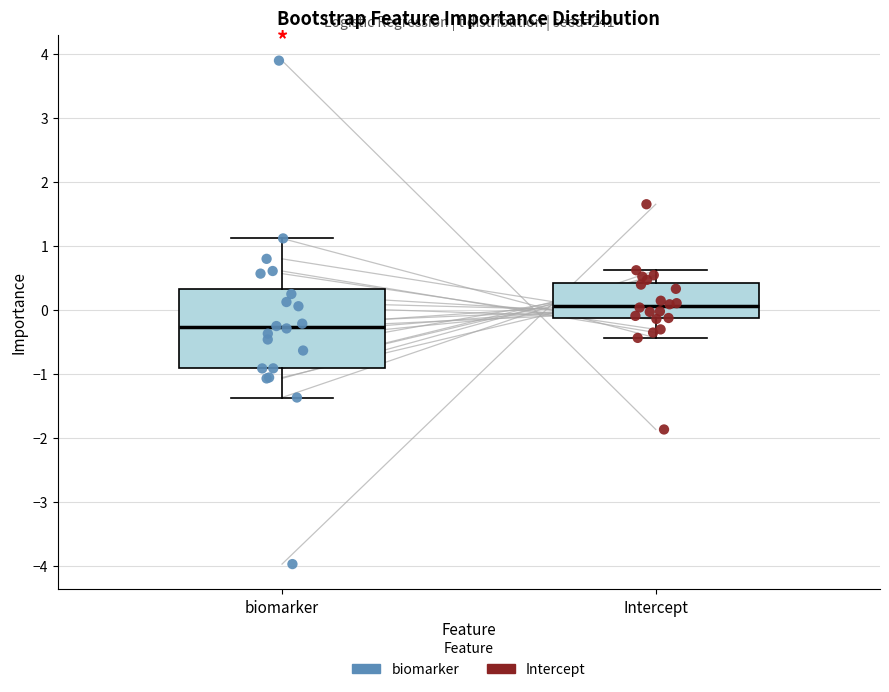

Reading left to right, read every box against the y-axis: the position of its median line, the range the box covers, and the ends of its whiskers. The values are not printed on the chart, so give them approximately, as read against the axis.

biomarker: median -0.3, box -0.9 to 0.3, whiskers -1.4 to 1.1
Intercept: median 0.1, box -0.1 to 0.4, whiskers -0.4 to 0.6